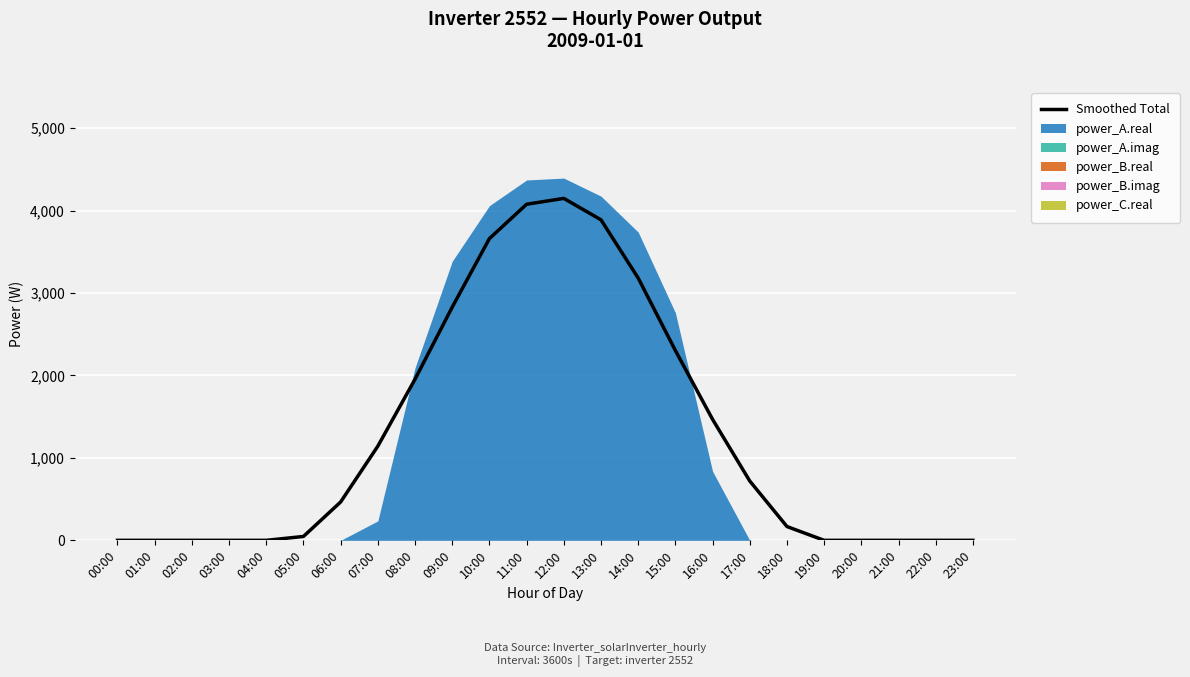

Is it true that the value at 00:00 is 2239.6?

False